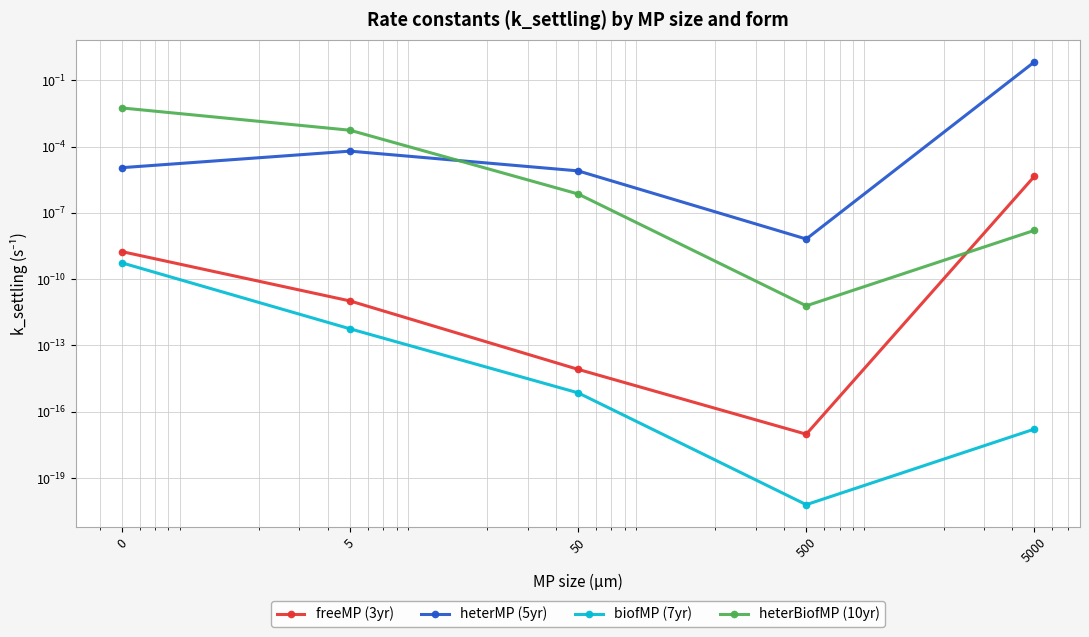

At 0, list the series in order from largest to smallest.

heterBiofMP (10yr), heterMP (5yr), freeMP (3yr), biofMP (7yr)